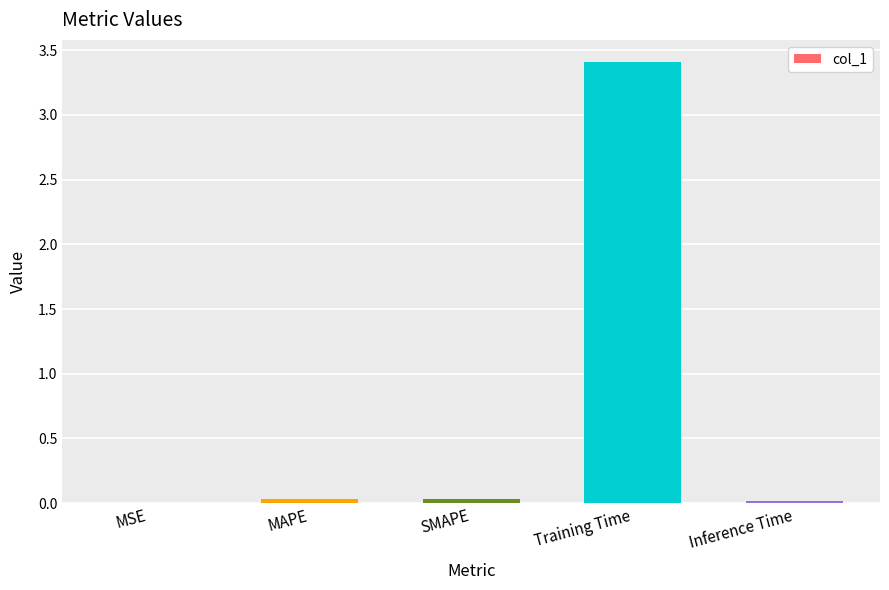

Which category has the highest value across all series?

Training Time